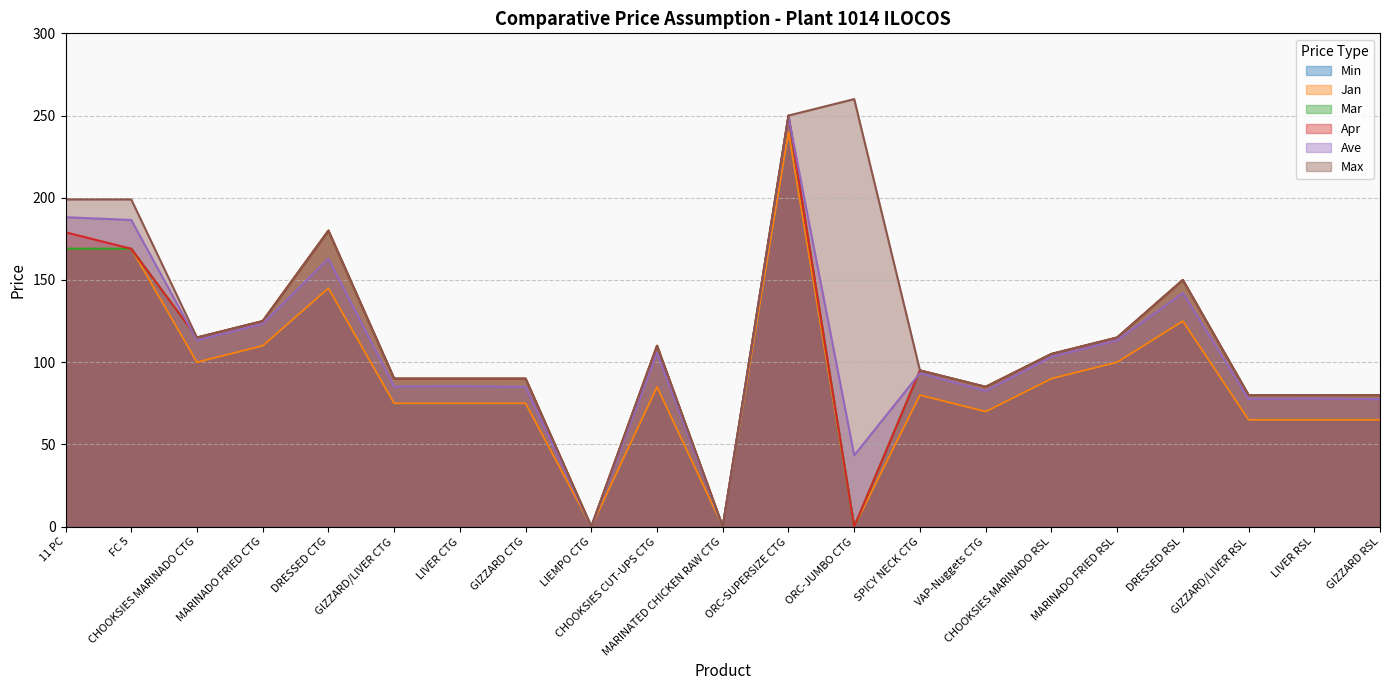

At which label does Mar first exceed 95?

11 PC